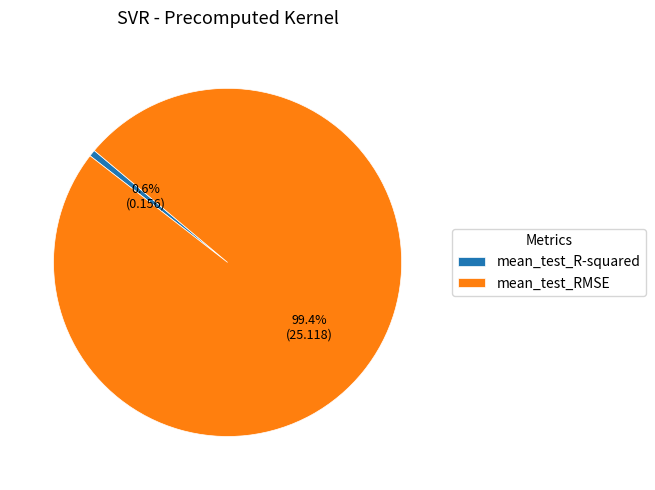

Count the number of slices in the pie.

2